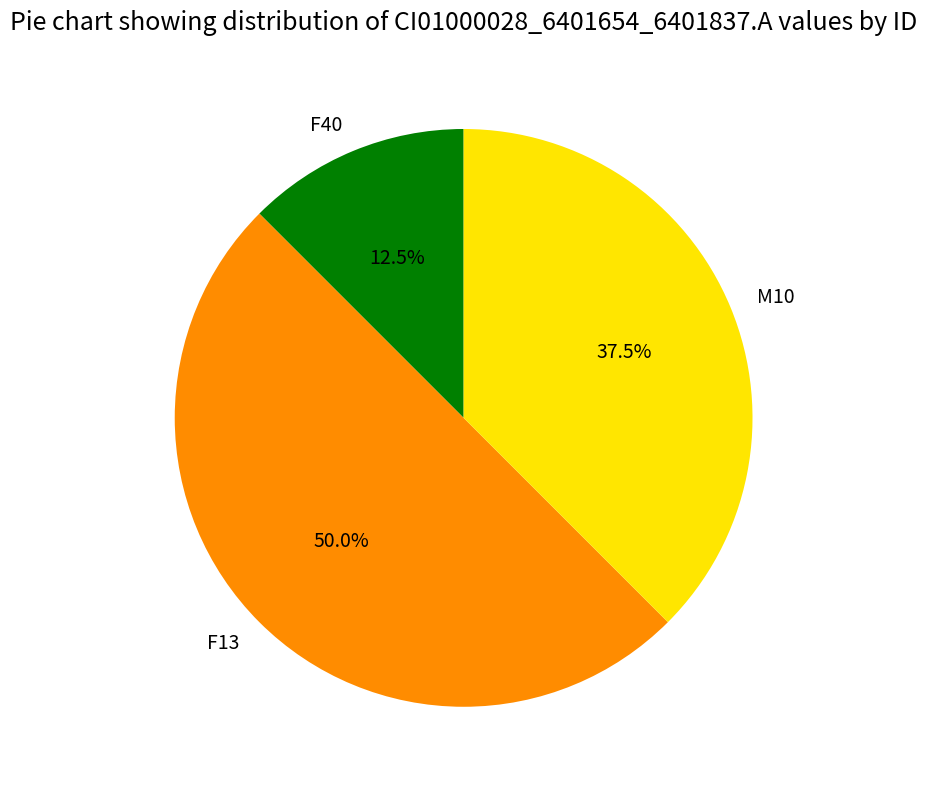

What is the smallest slice in the pie chart?

F40